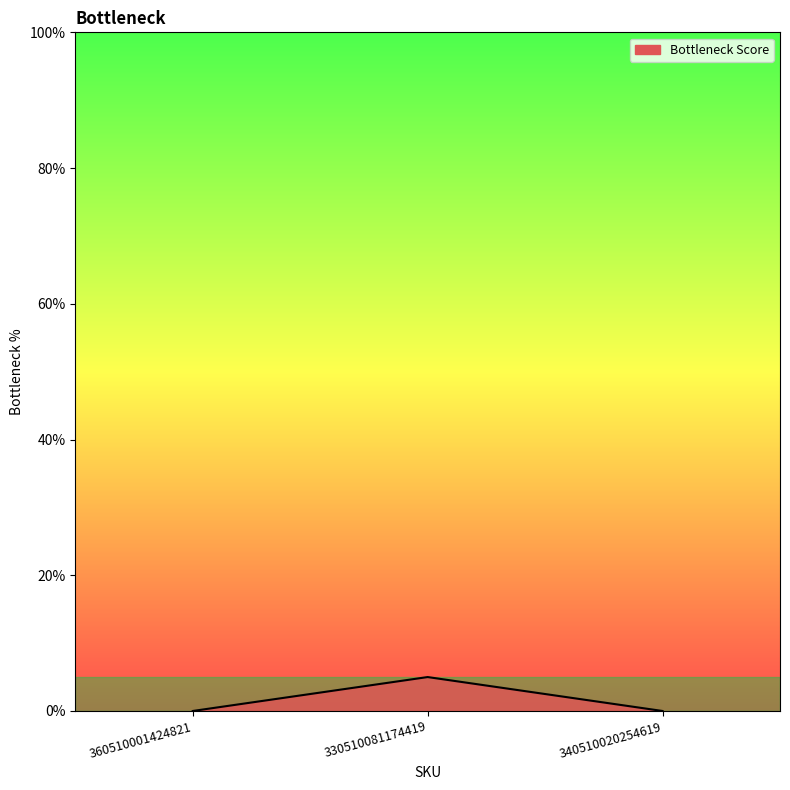

Is it true that the value at 340510020254619 is 0?

True